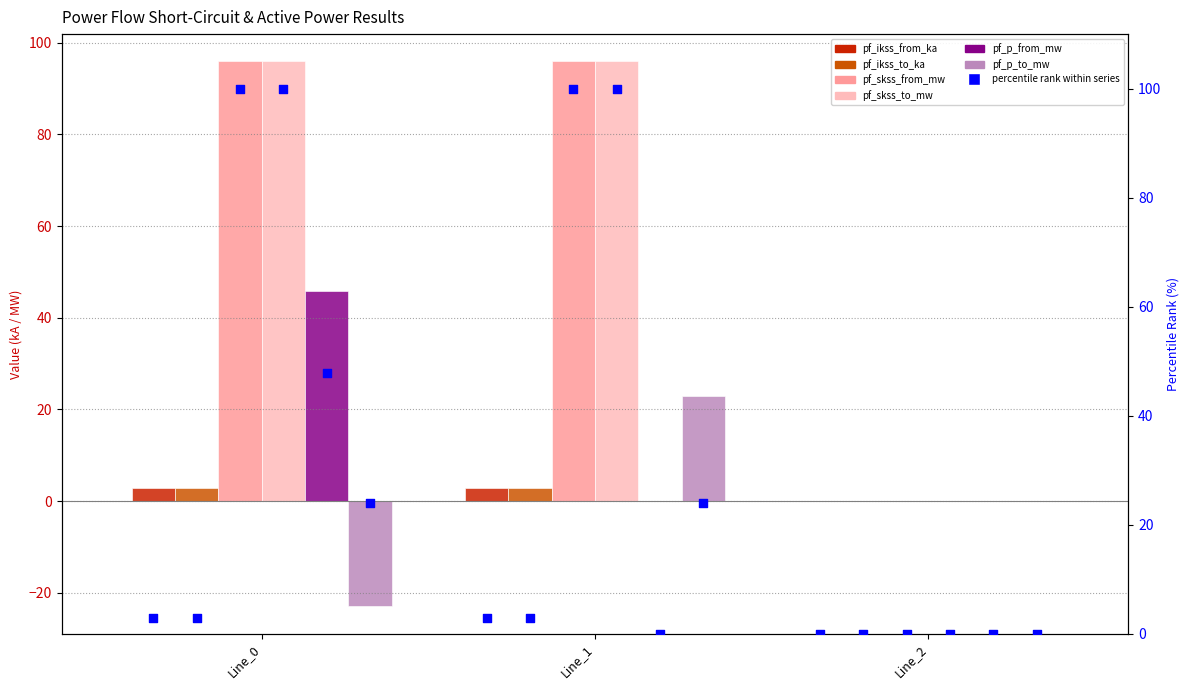

Which series has the largest total across all categories?

pf_skss_from_mw